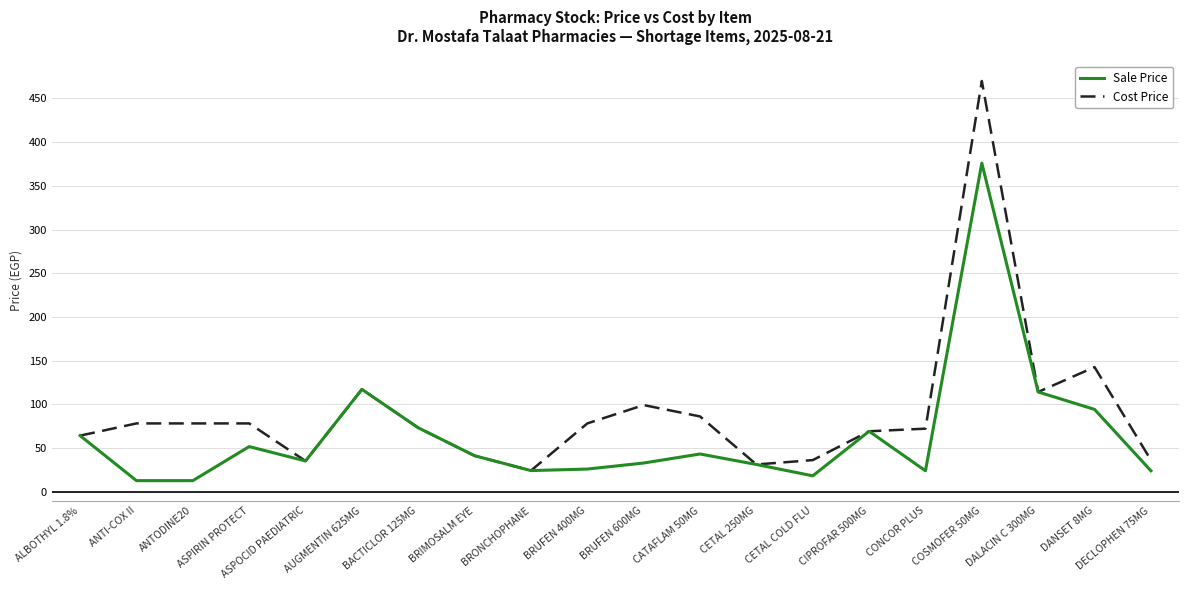

Which series has the largest total across all categories?

Cost Price